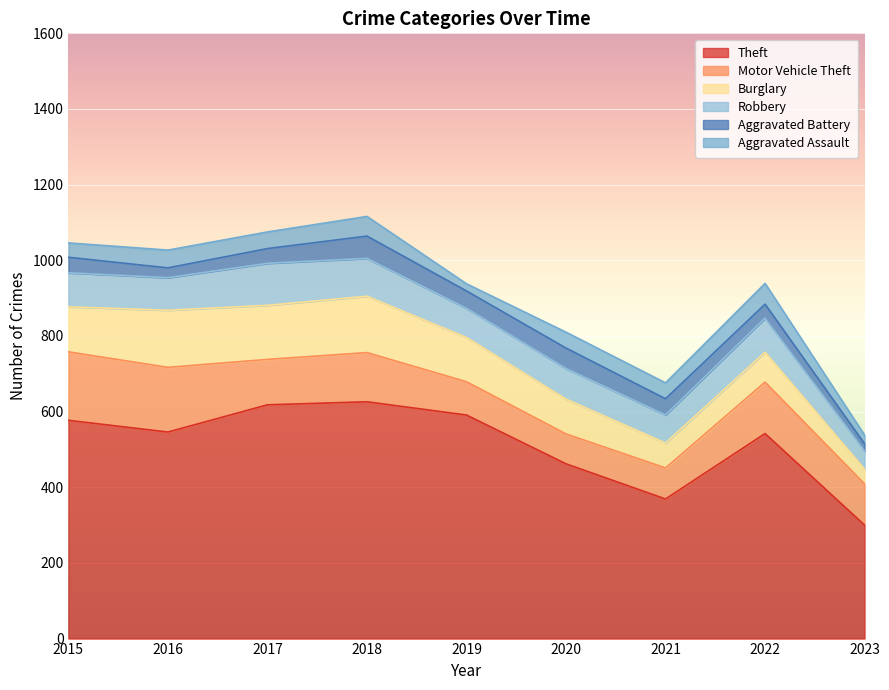

What is the average value of the Aggravated Battery series?

40